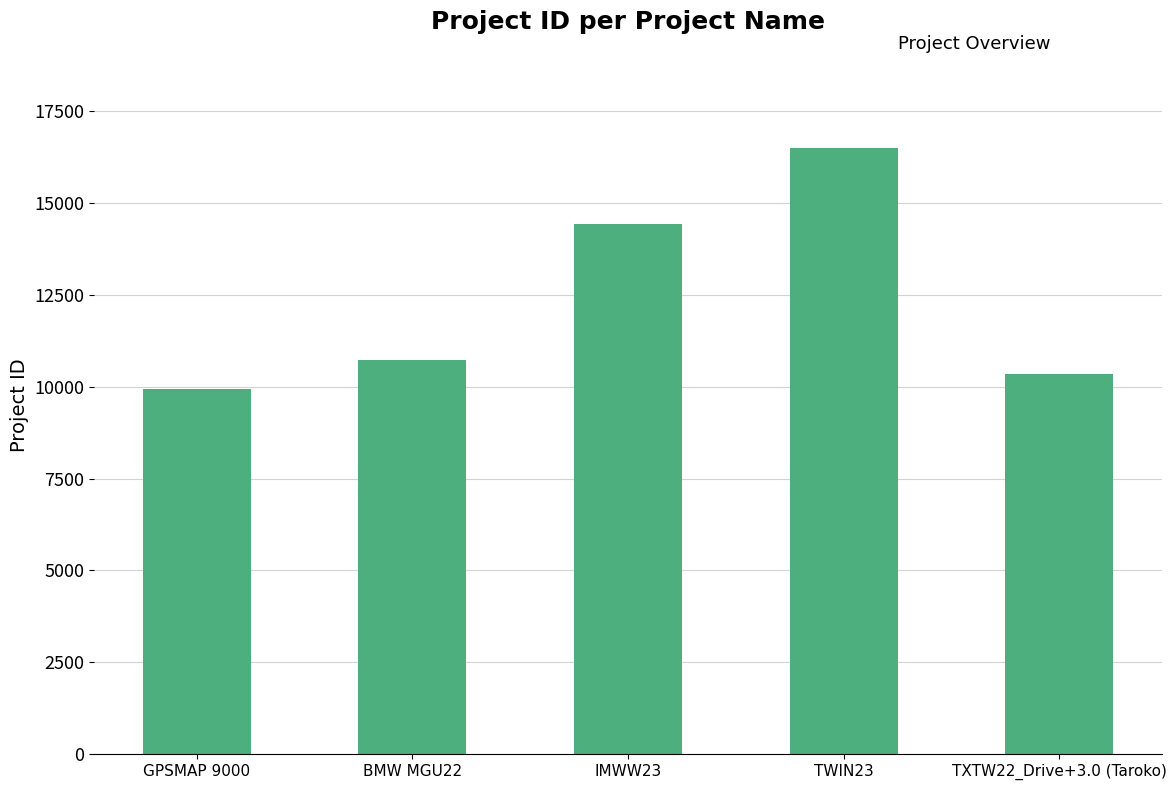

Between IMWW23 and TWIN23, which is larger?

TWIN23